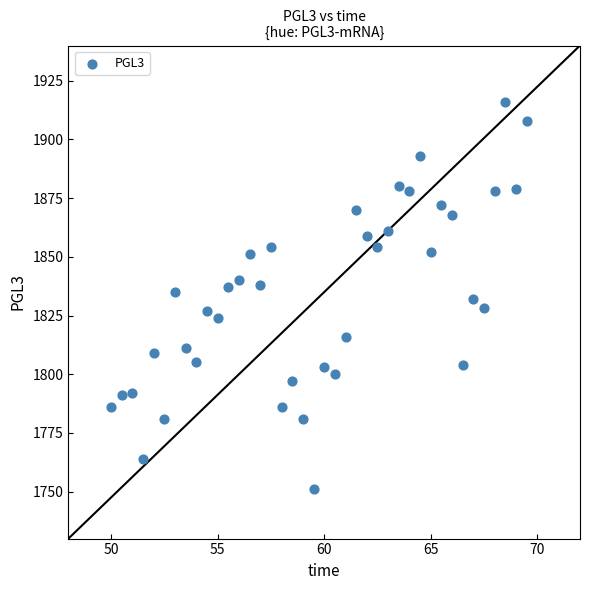

What is the range of Y values (max minus min)?

165